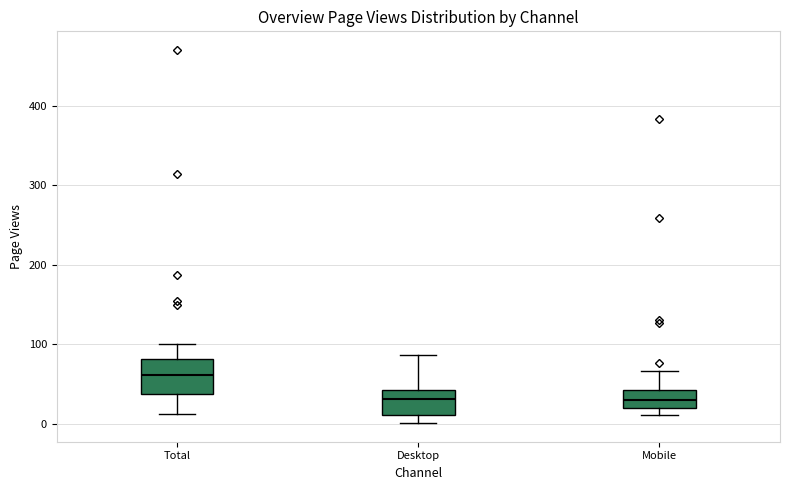

Where does the upper whisker of the box for Desktop end on the y-axis? The values are not printed on the chart, so give them approximately, as read against the axis.

90